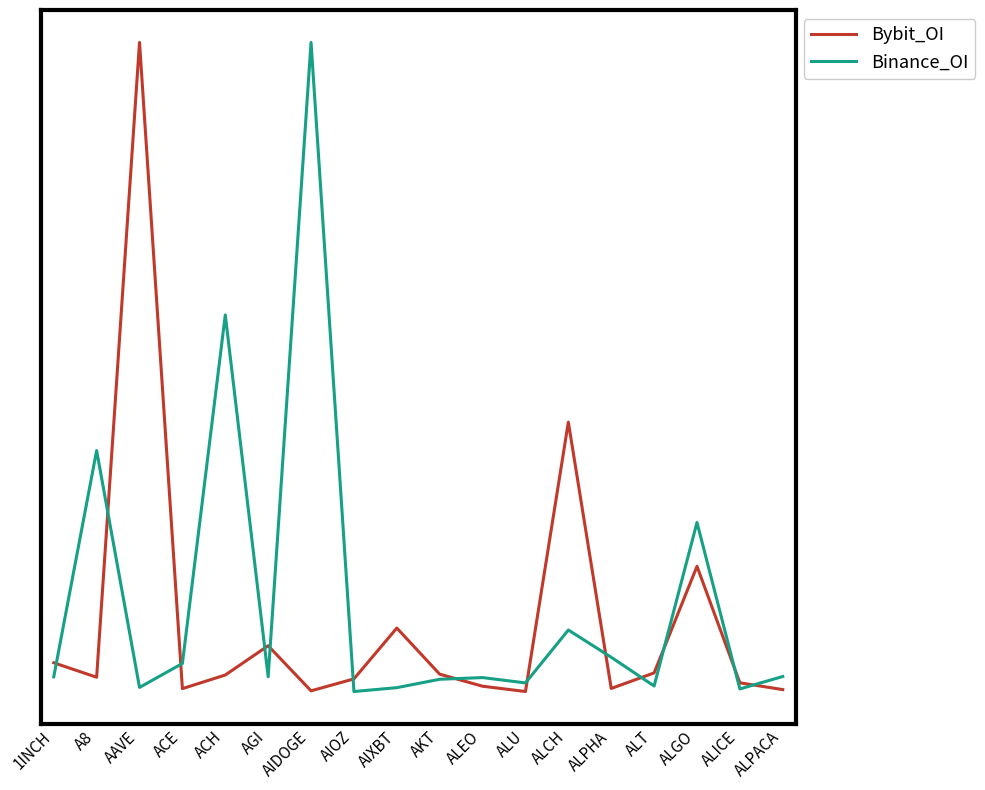

What are all the series names shown in the legend?

Bybit_OI, Binance_OI